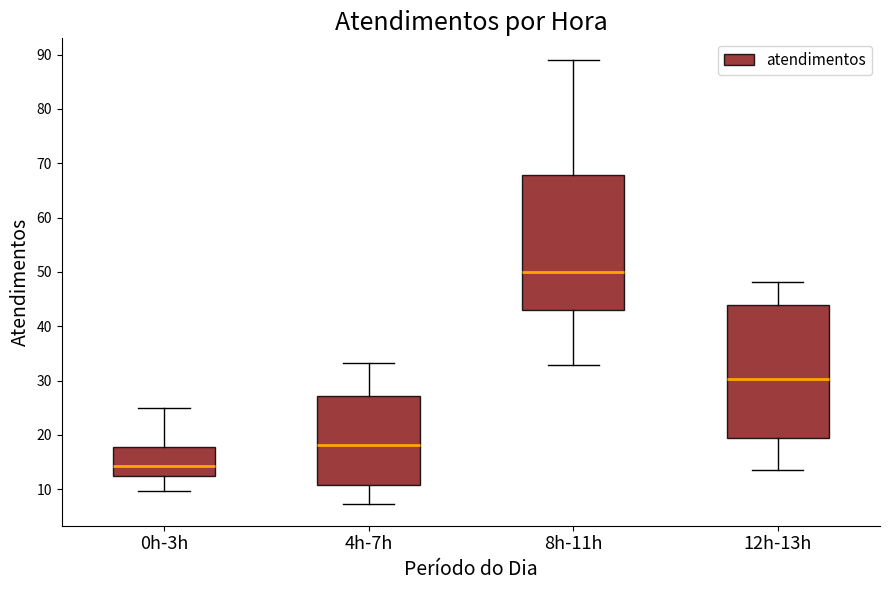

Reading left to right, transcribe this box plot: for each box, give where its median line is, the range the box spans, and where its two whiskers end, as read against the y-axis. The values are not printed on the chart, so give them approximately, as read against the axis.

0h-3h: median 14, box 12 to 18, whiskers 10 to 25
4h-7h: median 18, box 11 to 27, whiskers 7 to 33
8h-11h: median 50, box 43 to 68, whiskers 33 to 89
12h-13h: median 30, box 19 to 44, whiskers 14 to 48